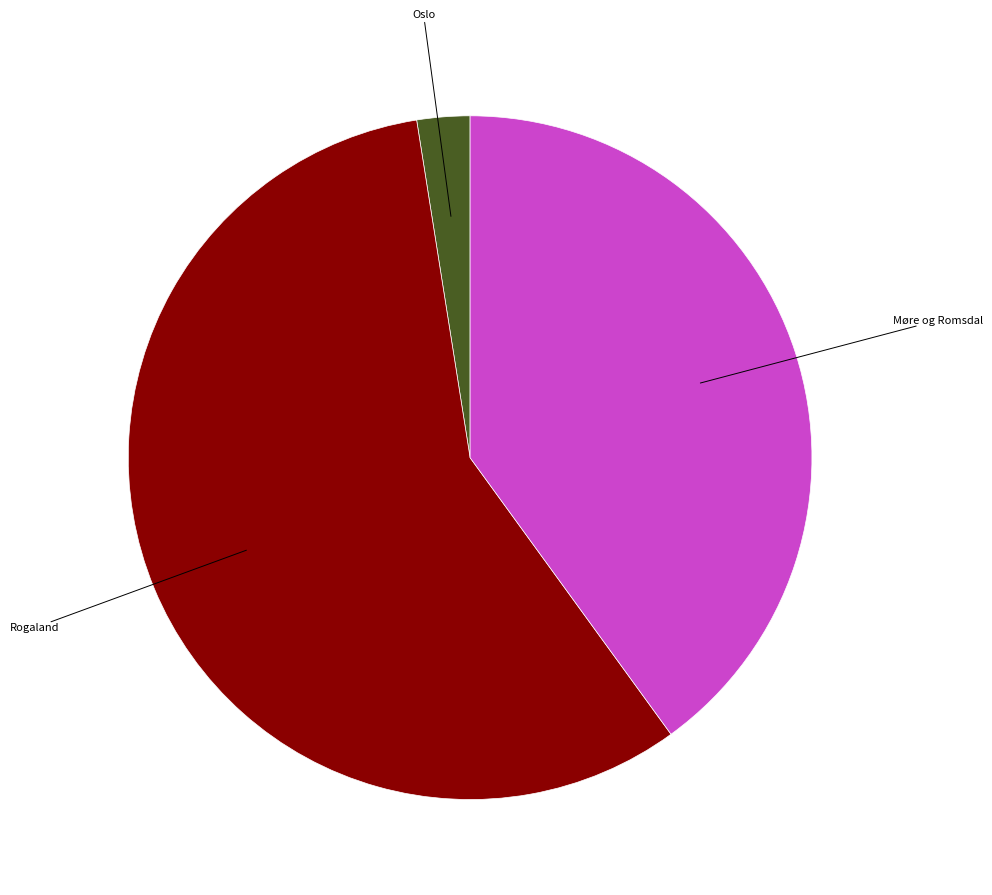

Is there any slice that represents more than half of the pie?

Yes